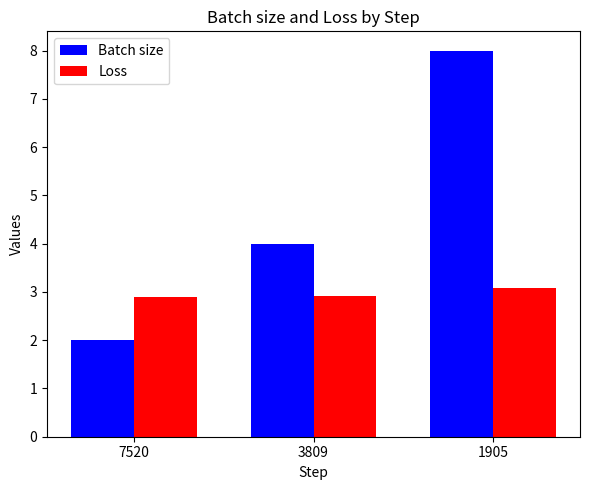

At which label does Loss reach its peak?

1905